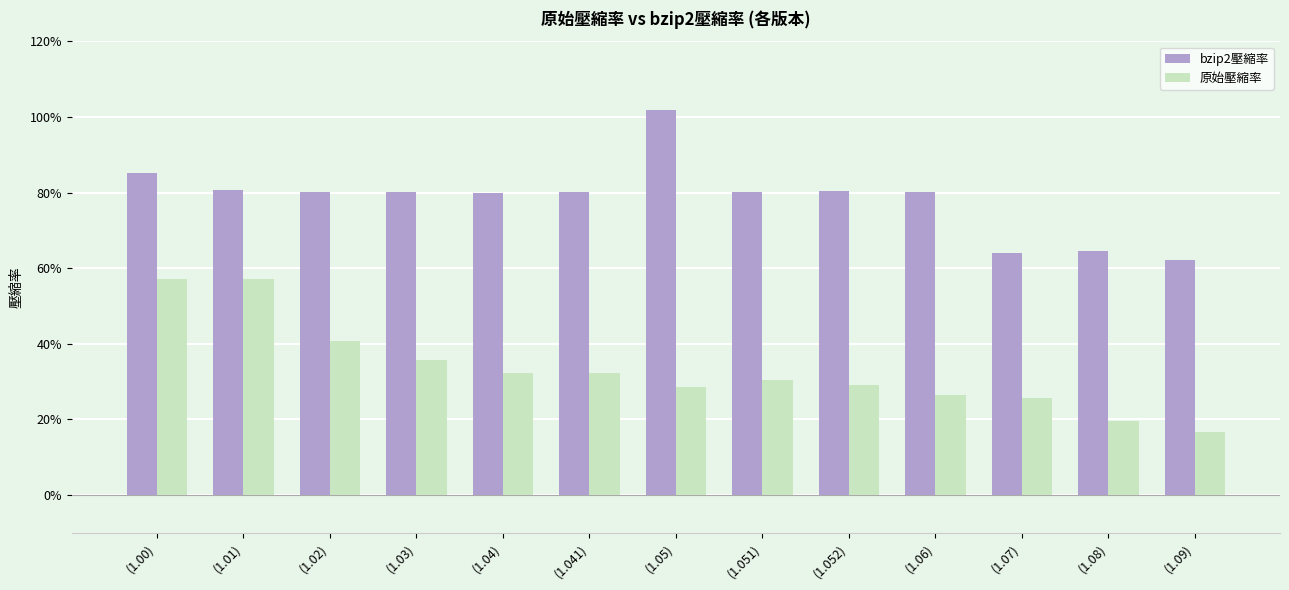

Does the chart contain stacked bars?

No